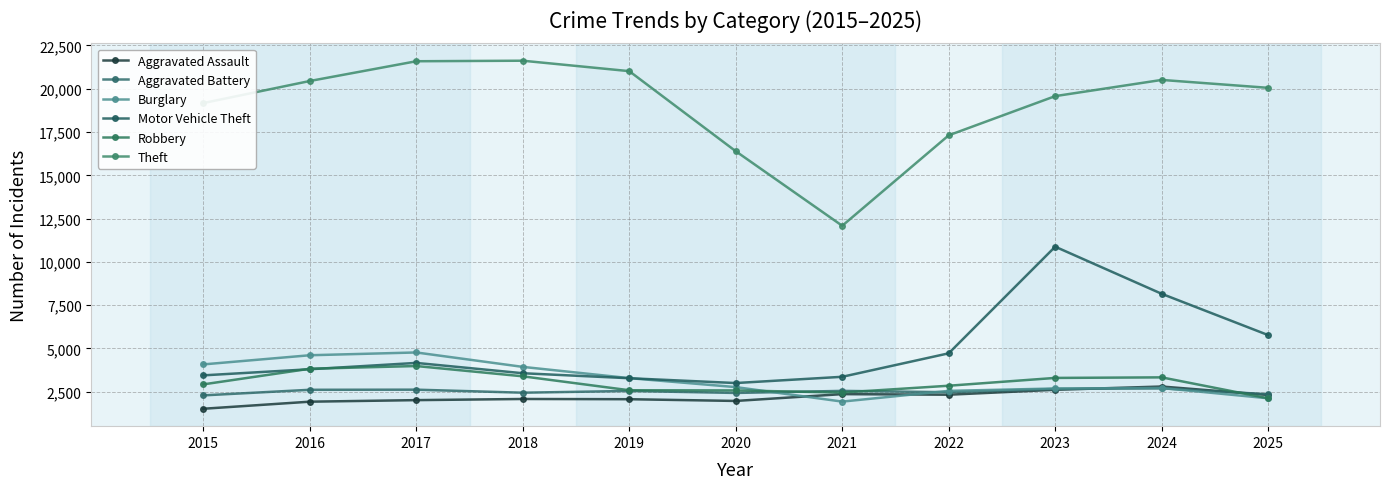

What is the spread (max minus min) of values at 2018?

19545